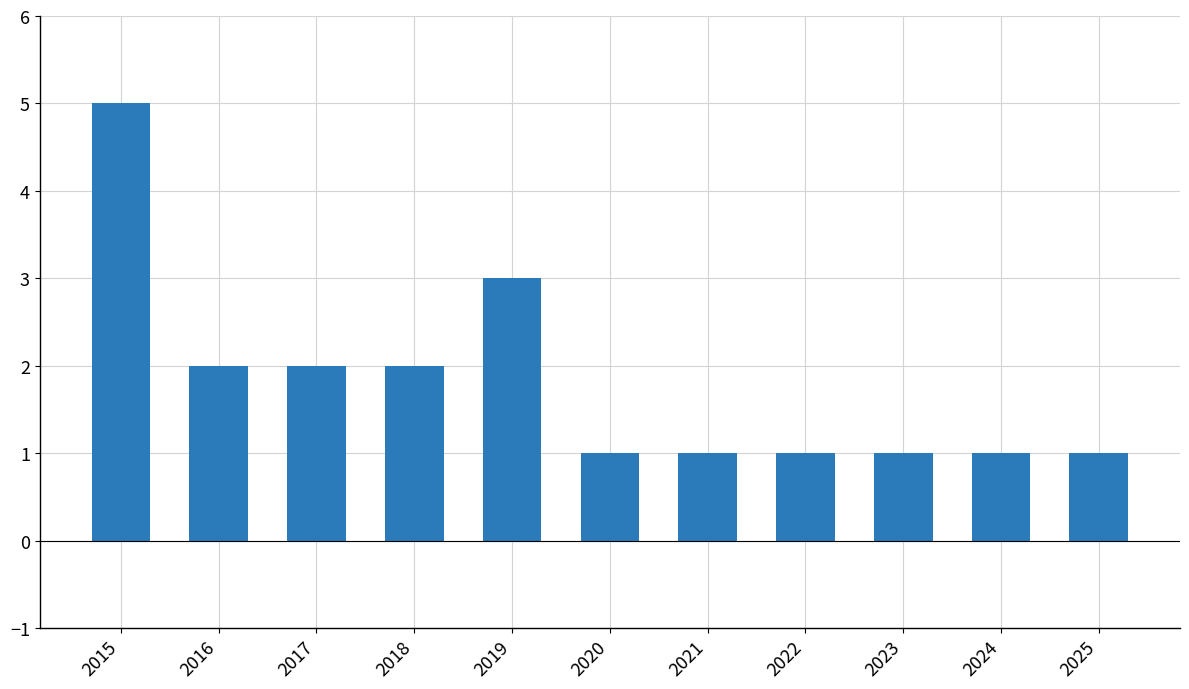

Reading left to right, extract all data points from this chart.

2015=5	2016=2	2017=2	2018=2	2019=3	2020=1	2021=1	2022=1	2023=1	2024=1	2025=1